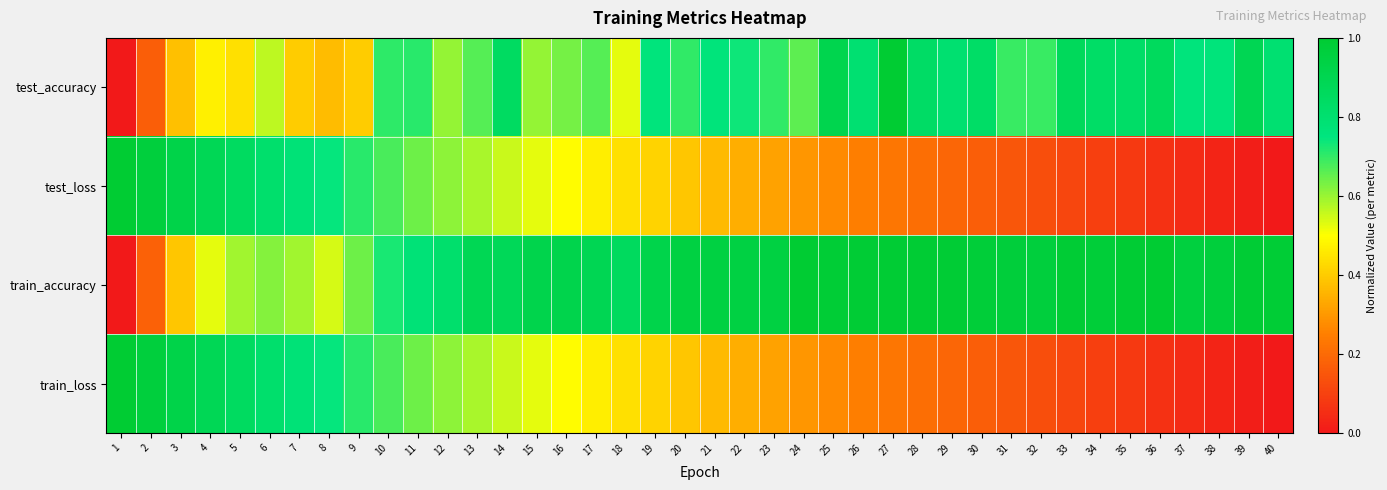

Rank the series at 19 from highest to lowest value.

train_accuracy, test_accuracy, test_loss, train_loss